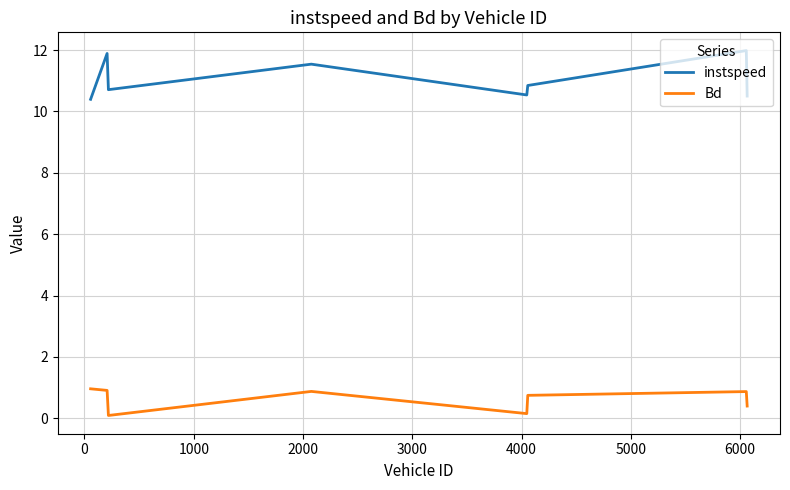

What is the difference between the maximum and second lowest values in the Bd series?

0.8